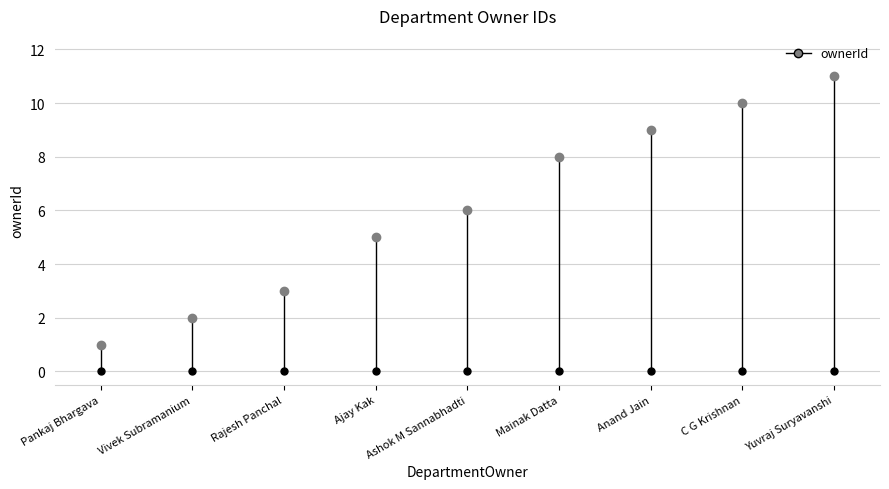

How many lines are shown in the chart?

1